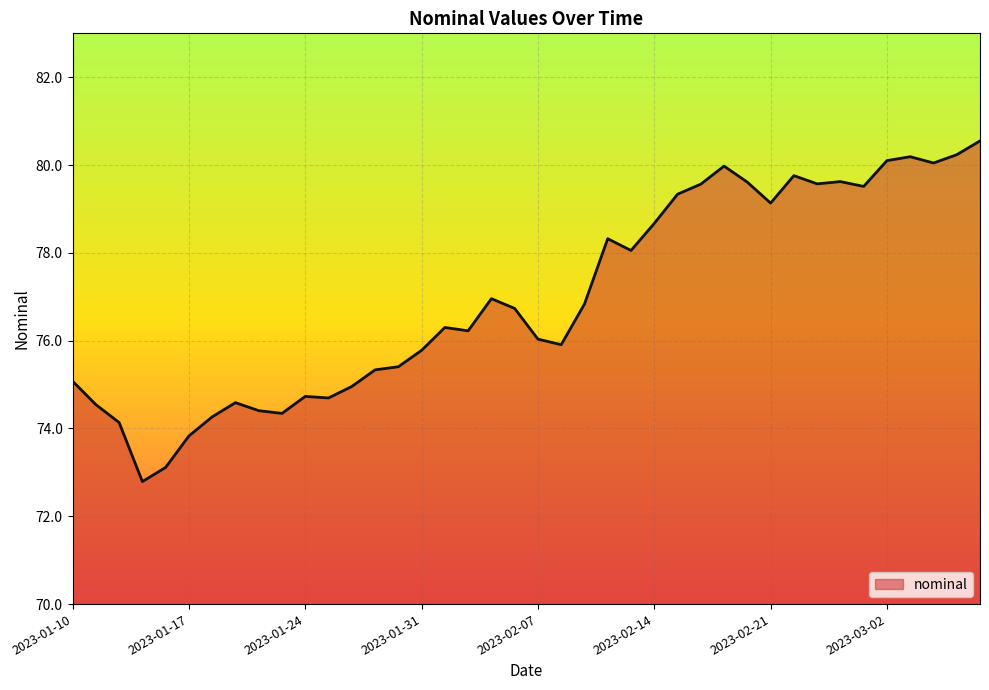

What is the minimum value shown in the chart?

72.8